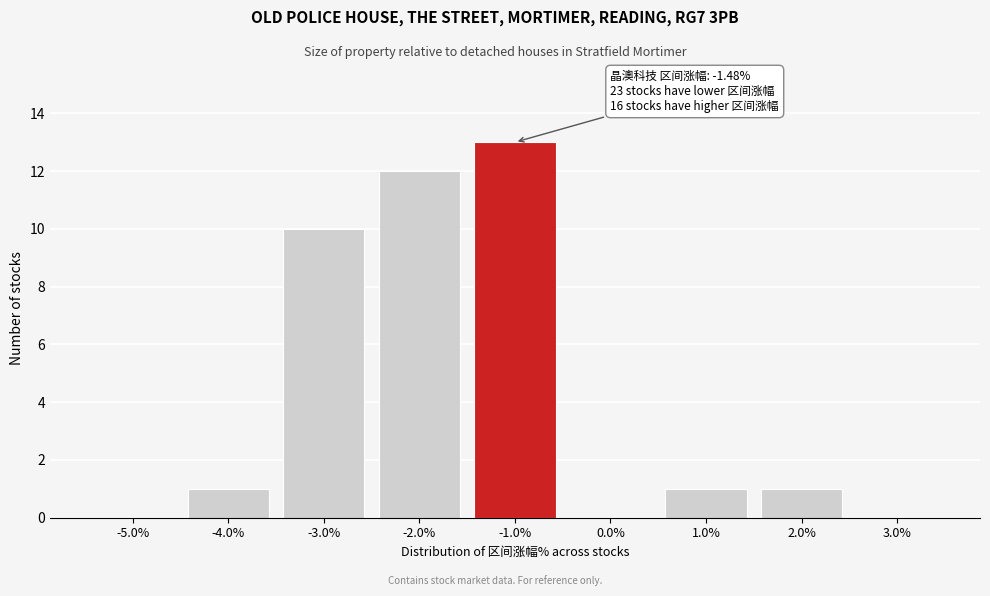

Over which range of the x-axis is the bar tallest?

-1.5 to -0.5